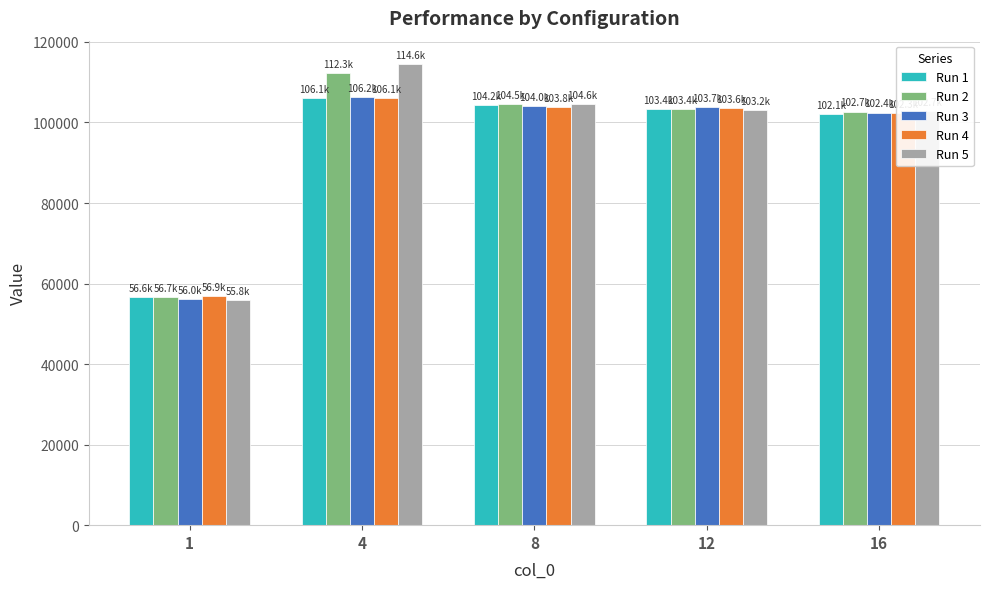

Between 1 and 12, which series saw the biggest shift?

Run 3